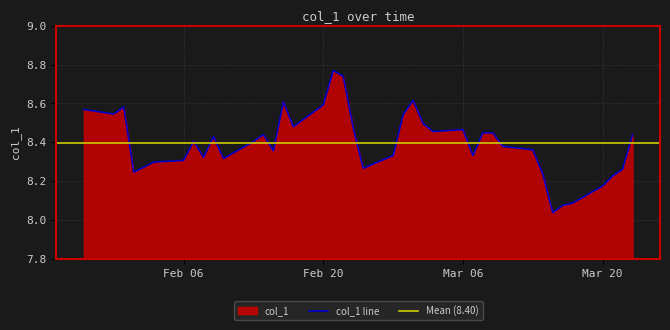

List the labels in order of value, largest first.

2023-02-21, 2023-02-22, 2023-03-01, 2023-02-16, 2023-02-20, 2023-01-31, 2023-01-27, 2023-01-30, 2023-02-28, 2023-03-02, 2023-02-17, 2023-02-23, 2023-03-06, 2023-03-03, 2023-03-08, 2023-03-09, 2023-02-14, 2023-03-23, 2023-02-09, 2023-02-07, 2023-02-13, 2023-03-10, 2023-03-13, 2023-02-15, 2023-03-07, 2023-02-27, 2023-02-08, 2023-02-10, 2023-02-06, 2023-02-03, 2023-02-02, 2023-02-24, 2023-03-22, 2023-02-01, 2023-03-14, 2023-03-21, 2023-03-20, 2023-03-17, 2023-03-16, 2023-03-15